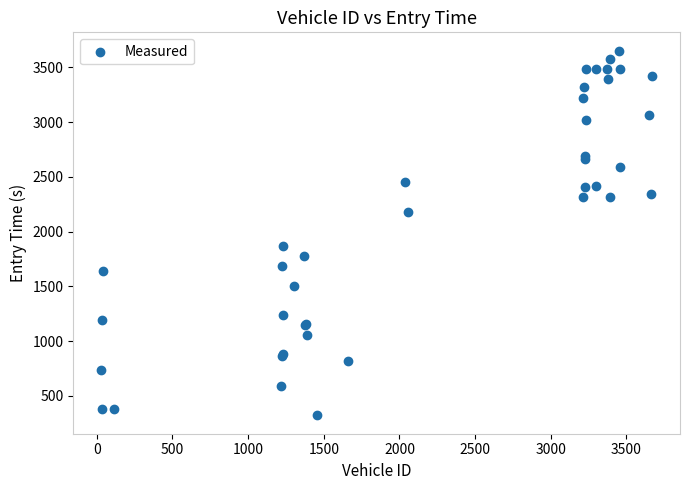

What Y value in the scatter plot is closest to 1986?

1865.9